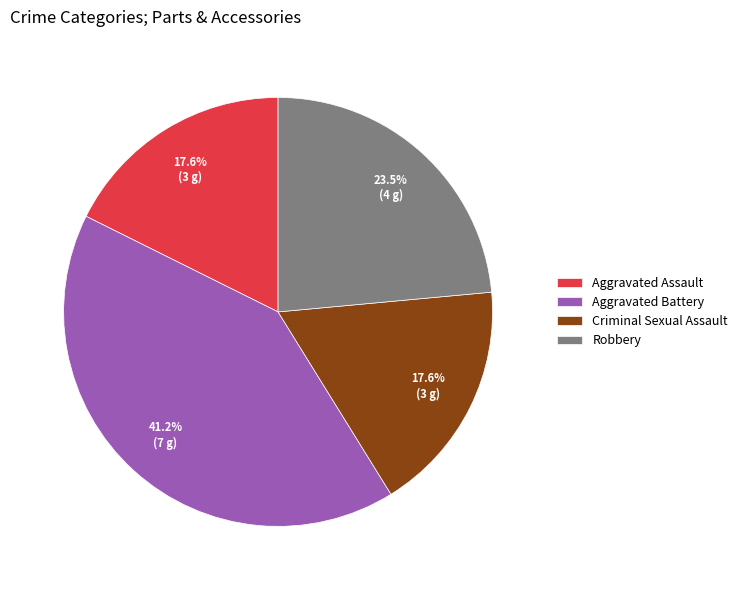

Which has a higher value, Robbery or Aggravated Battery?

Aggravated Battery